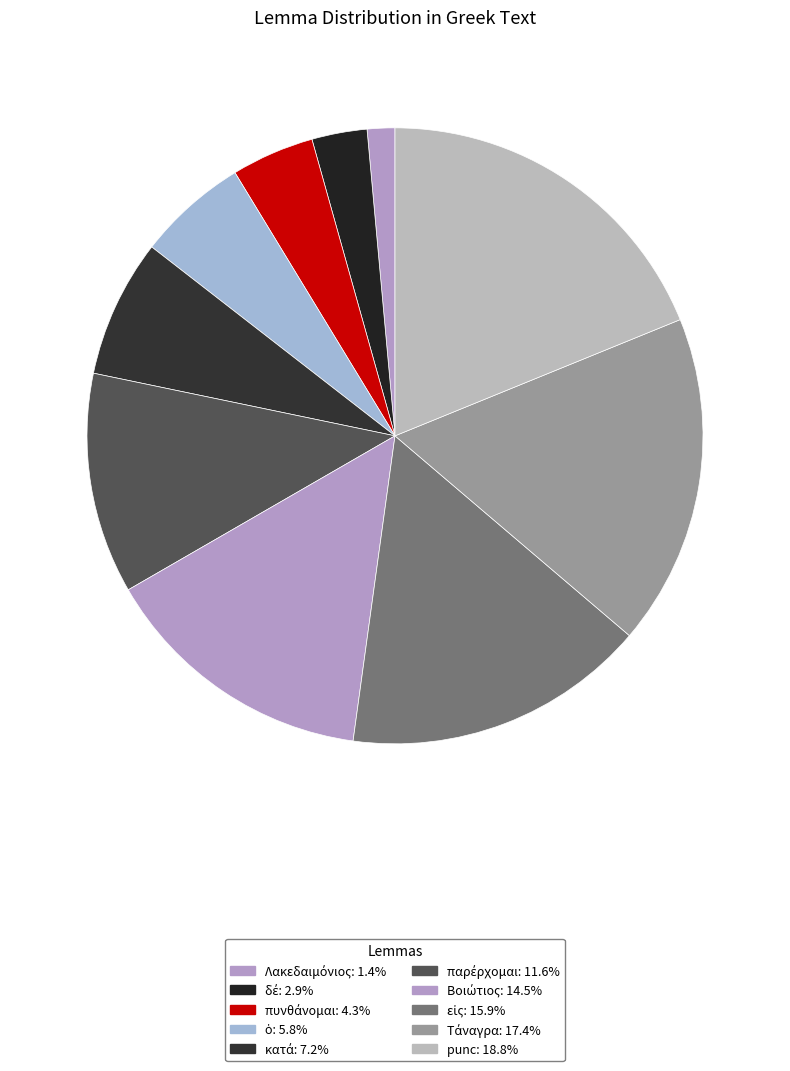

Count the number of slices in the pie.

10